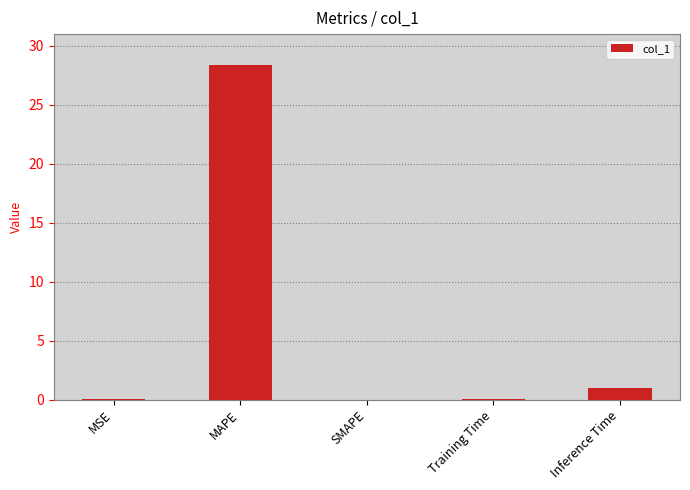

What is the sum of all values?

29.4